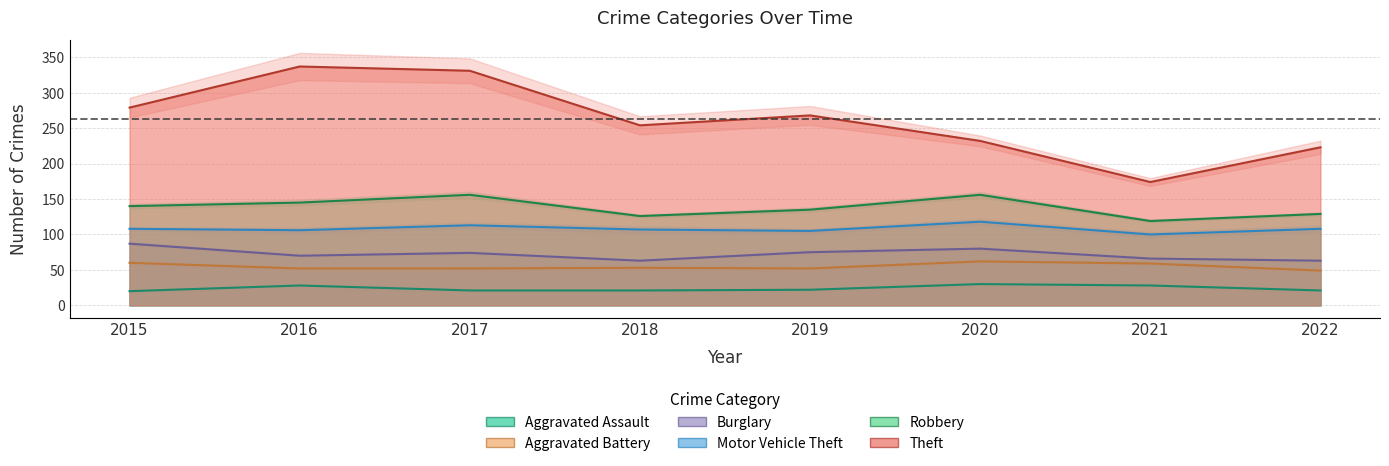

How many interior local peaks does the Robbery series have?

2